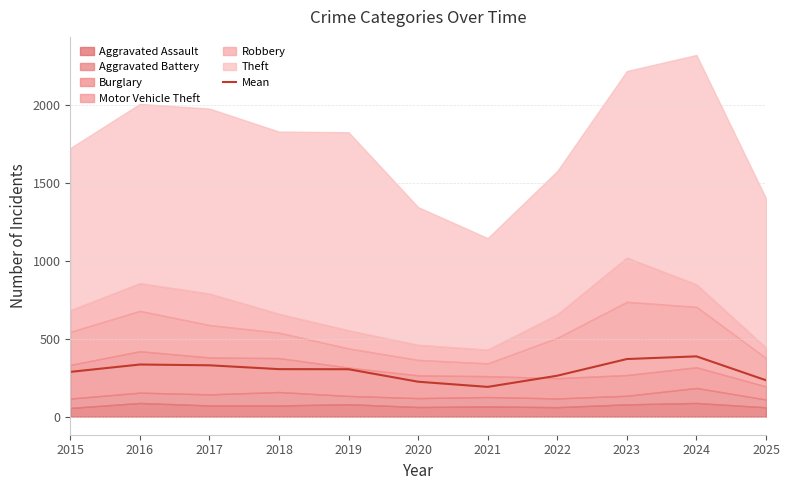

Read the value at 2017.

329.7